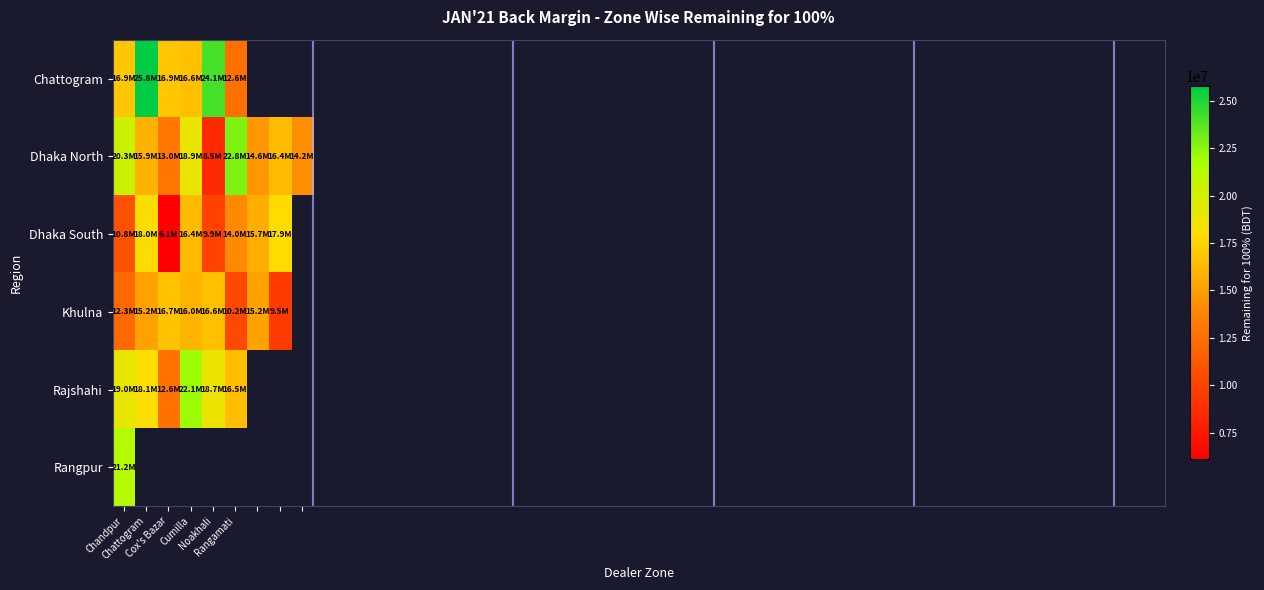

Which series has the widest spread of values?

Dhaka North